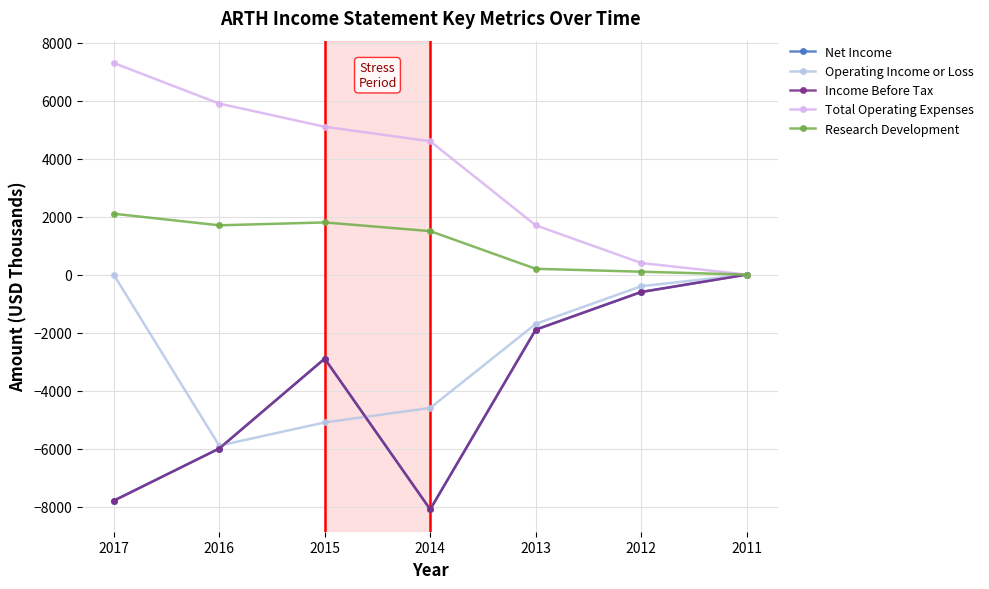

Does the chart have visible grid lines?

Yes